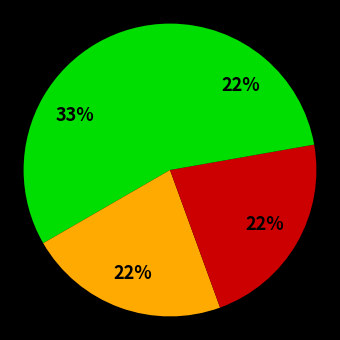

Which slice is the largest?

1